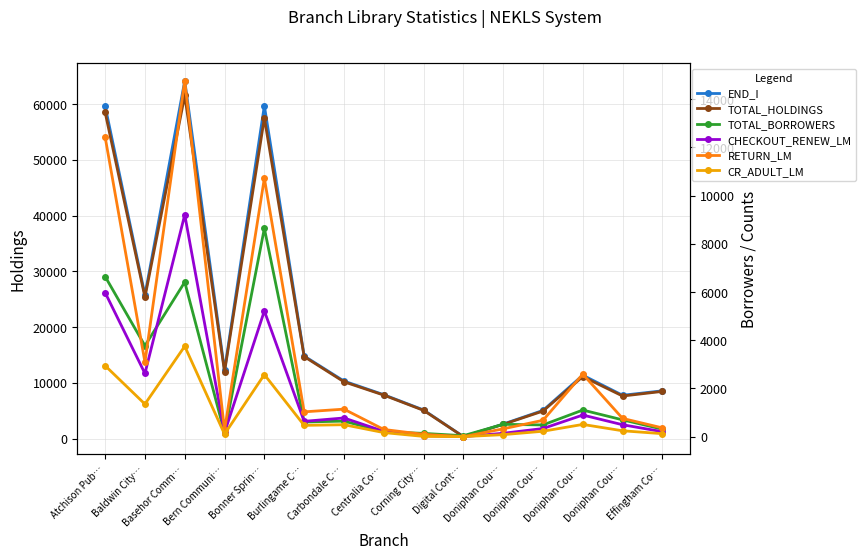

Reading right to left, extract all data points from this chart.

END_I: Effingham Co…=8581	Doniphan Cou…=7782	Doniphan Cou…=11382	Doniphan Cou…=5063	Doniphan Cou…=2615	Digital Cont…=361	Corning City…=5147	Centralia Co…=7884	Carbondale C…=10331	Burlingame C…=14824	Bonner Sprin…=59724	Bern Communi…=12281	Basehor Comm…=64208	Baldwin City…=25769	Atchison Pub…=59662
TOTAL_HOLDINGS: Effingham Co…=8480	Doniphan Cou…=7647	Doniphan Cou…=11136	Doniphan Cou…=4951	Doniphan Cou…=2563	Digital Cont…=361	Corning City…=5077	Centralia Co…=7815	Carbondale C…=10199	Burlingame C…=14725	Bonner Sprin…=57538	Bern Communi…=12004	Basehor Comm…=61585	Baldwin City…=25392	Atchison Pub…=58542
TOTAL_BORROWERS: Effingham Co…=312	Doniphan Cou…=696	Doniphan Cou…=1103	Doniphan Cou…=485	Doniphan Cou…=511	Digital Cont…=39	Corning City…=135	Centralia Co…=205	Carbondale C…=644	Burlingame C…=607	Bonner Sprin…=8642	Bern Communi…=156	Basehor Comm…=6413	Baldwin City…=3772	Atchison Pub…=6644
CHECKOUT_RENEW_LM: Effingham Co…=205	Doniphan Cou…=494	Doniphan Cou…=896	Doniphan Cou…=337	Doniphan Cou…=139	Digital Cont…=0	Corning City…=38	Centralia Co…=221	Carbondale C…=775	Burlingame C…=635	Bonner Sprin…=5216	Bern Communi…=166	Basehor Comm…=9207	Baldwin City…=2621	Atchison Pub…=5976
RETURN_LM: Effingham Co…=363	Doniphan Cou…=756	Doniphan Cou…=2594	Doniphan Cou…=678	Doniphan Cou…=324	Digital Cont…=0	Corning City…=95	Centralia Co…=298	Carbondale C…=1141	Burlingame C…=1029	Bonner Sprin…=10723	Bern Communi…=271	Basehor Comm…=14765	Baldwin City…=3090	Atchison Pub…=12430
CR_ADULT_LM: Effingham Co…=123	Doniphan Cou…=243	Doniphan Cou…=507	Doniphan Cou…=224	Doniphan Cou…=83	Digital Cont…=0	Corning City…=10	Centralia Co…=169	Carbondale C…=495	Burlingame C…=468	Bonner Sprin…=2575	Bern Communi…=103	Basehor Comm…=3752	Baldwin City…=1350	Atchison Pub…=2944